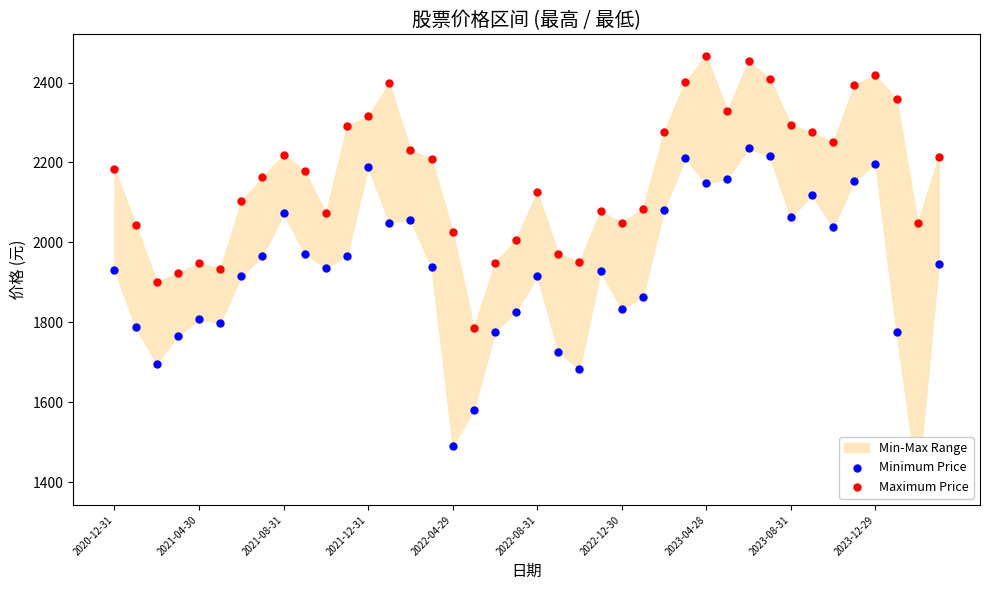

Which series has the widest spread of Y values?

Minimum Price